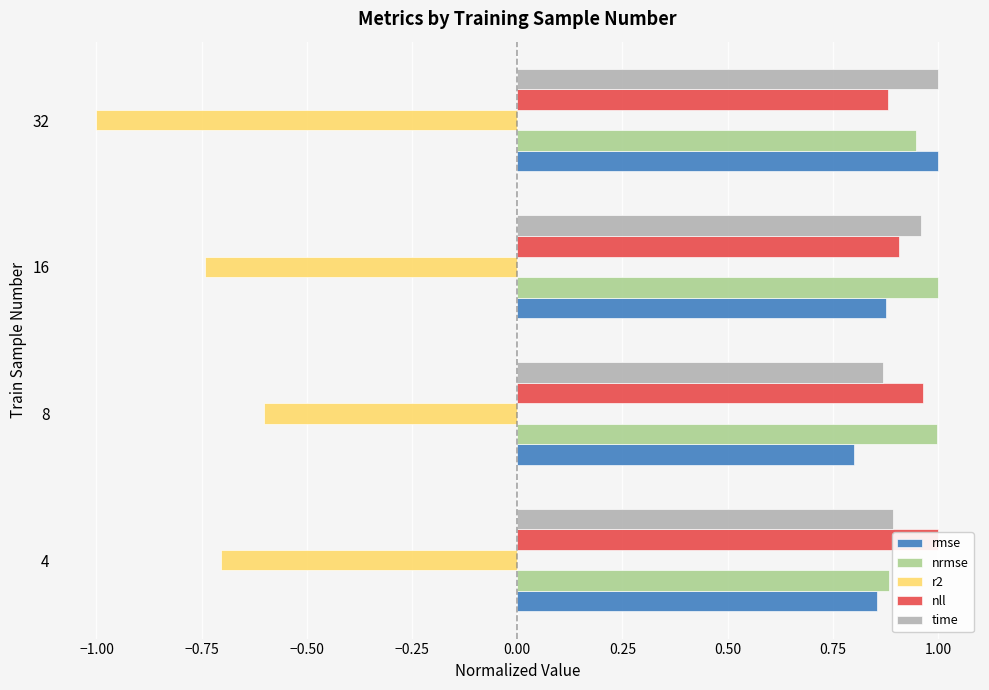

Read the r2 value at 32.

-1.0